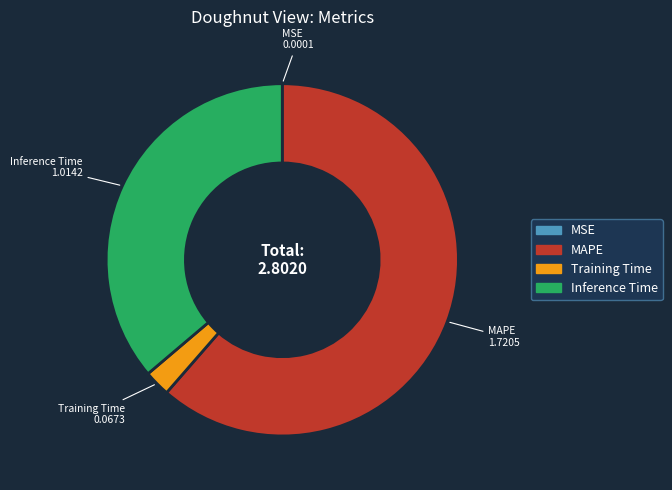

What is the largest slice in the pie chart?

MAPE